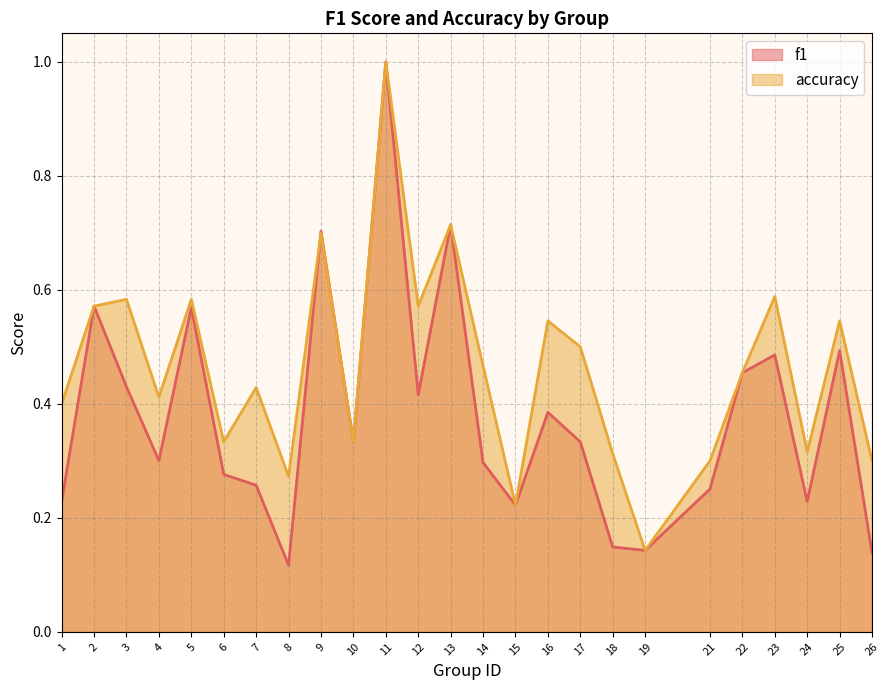

What is the sum of the accuracy values at 2 and 4?

1.0